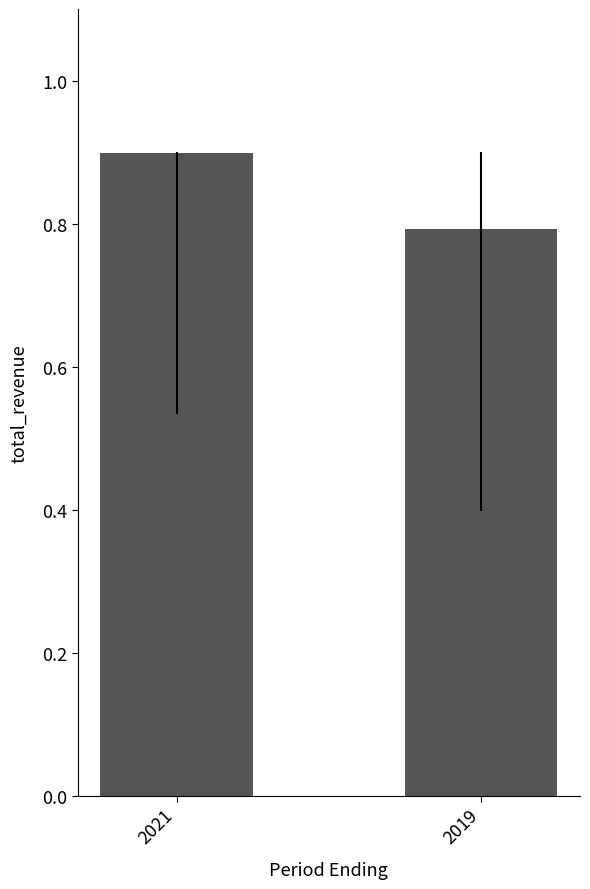

Does the chart contain any negative values?

No